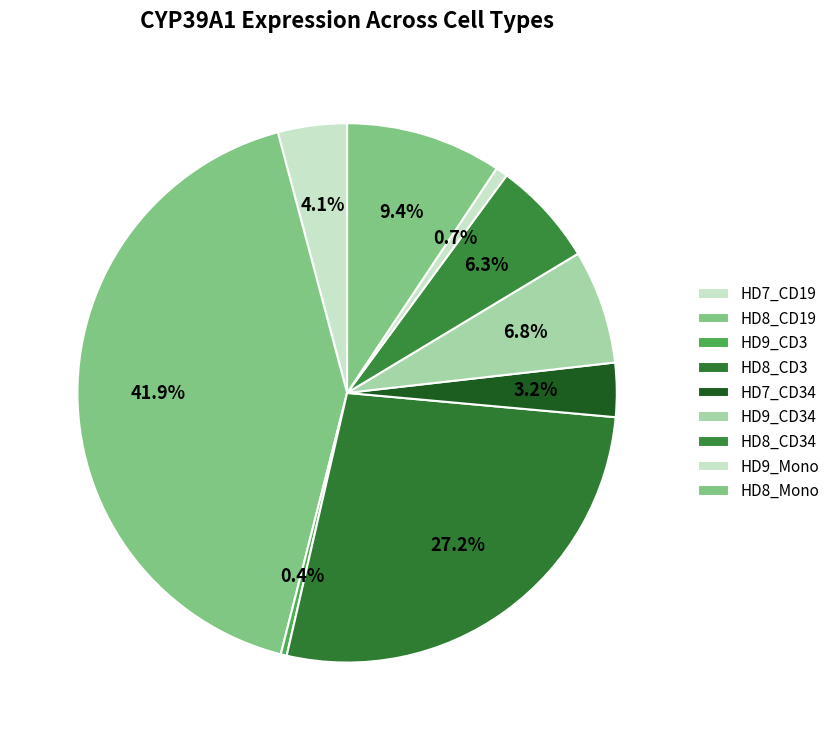

Count the number of slices in the pie.

9